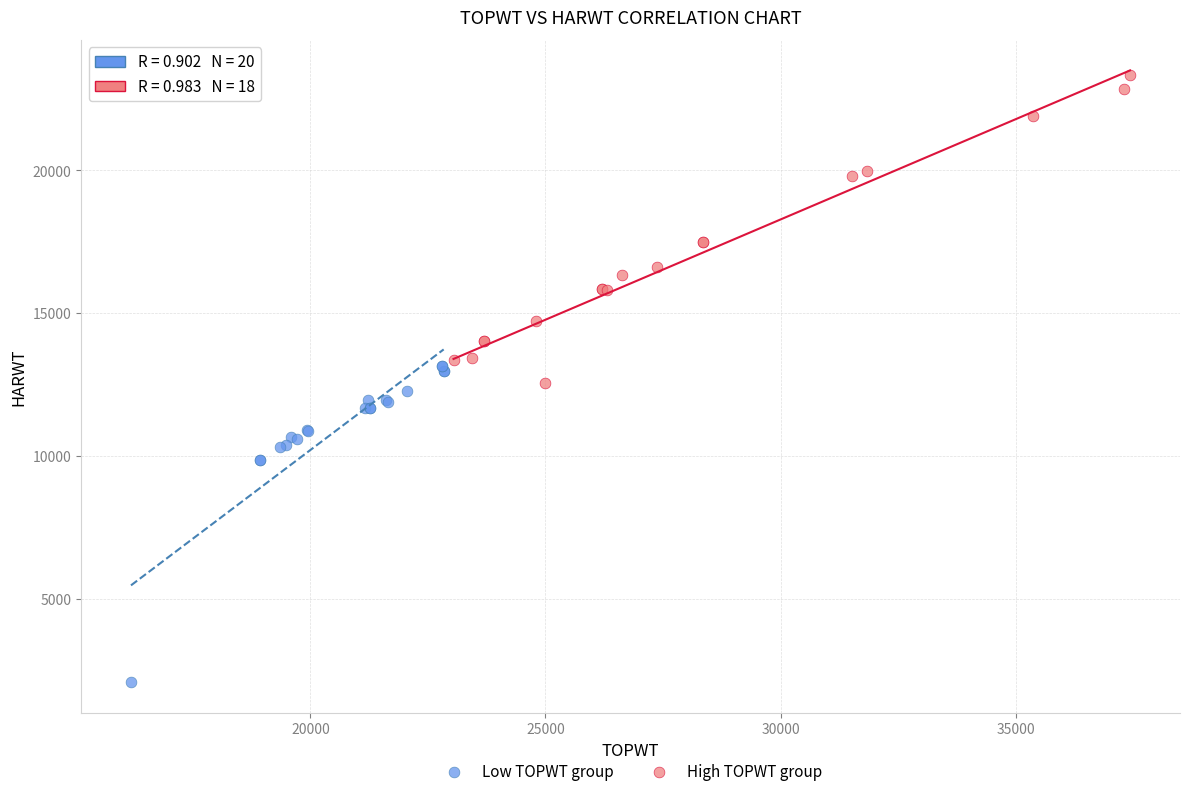

Which series contains the highest Y value?

High TOPWT group